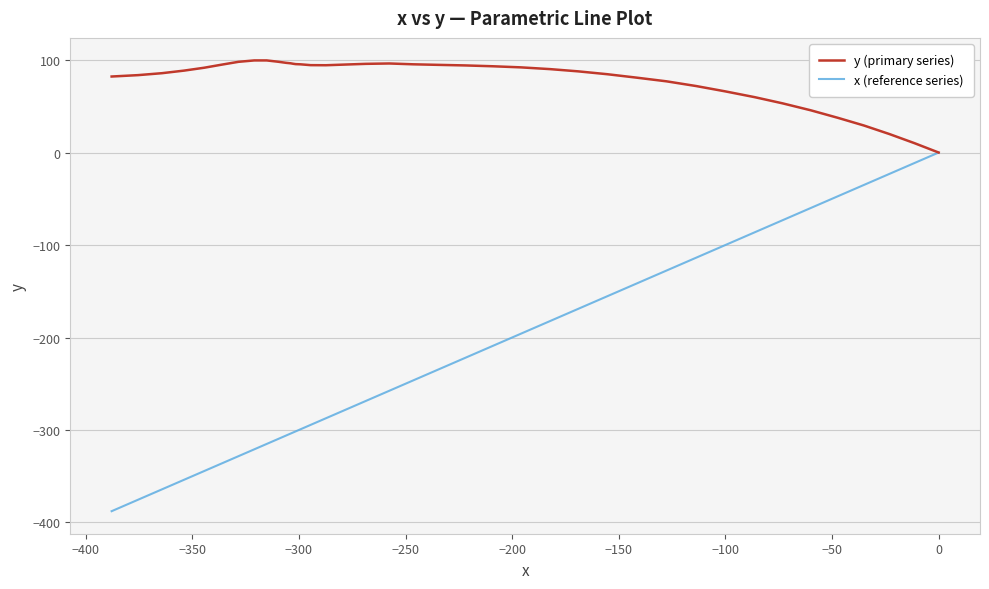

What is the smallest value displayed?

-387.8